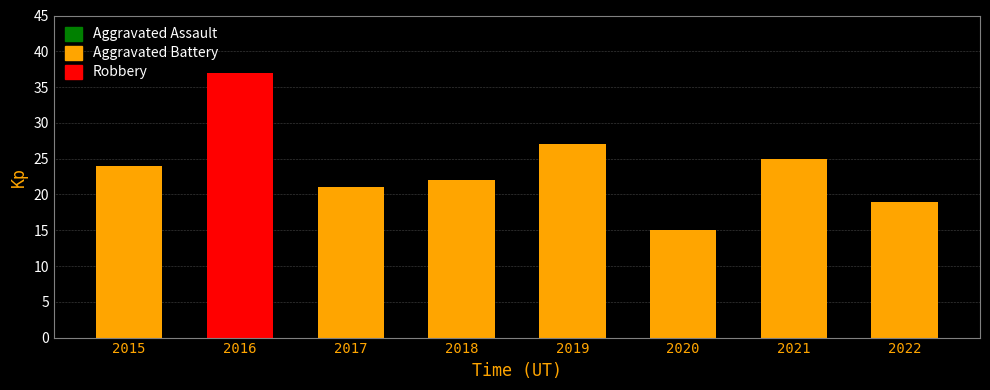

What is the value of the Robbery bar at the 6th from the left?

15